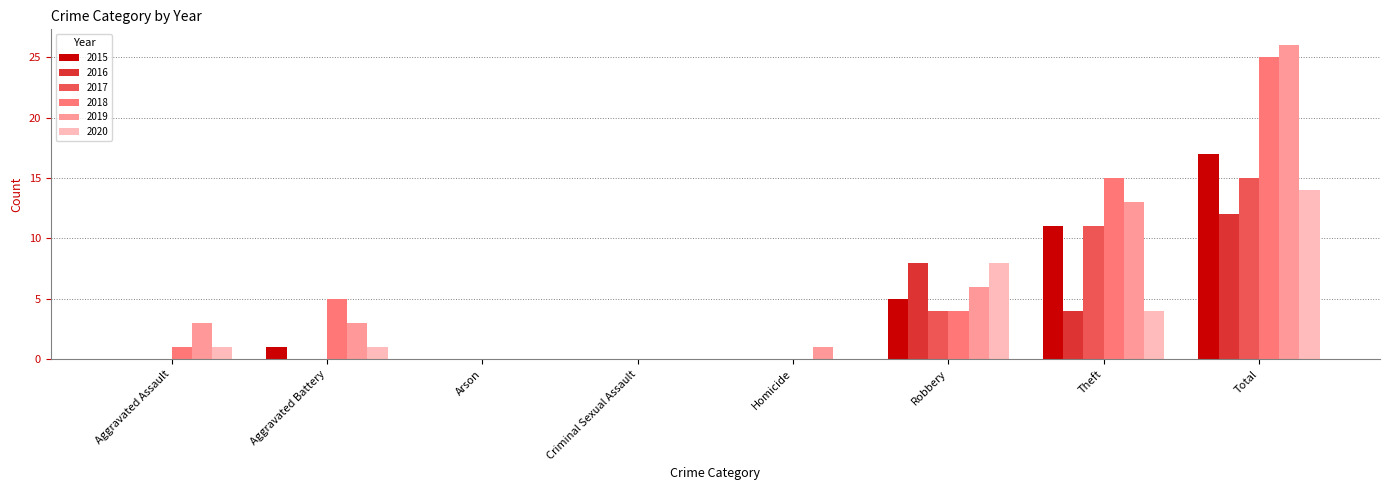

What is the sum of all 2018 values?

50